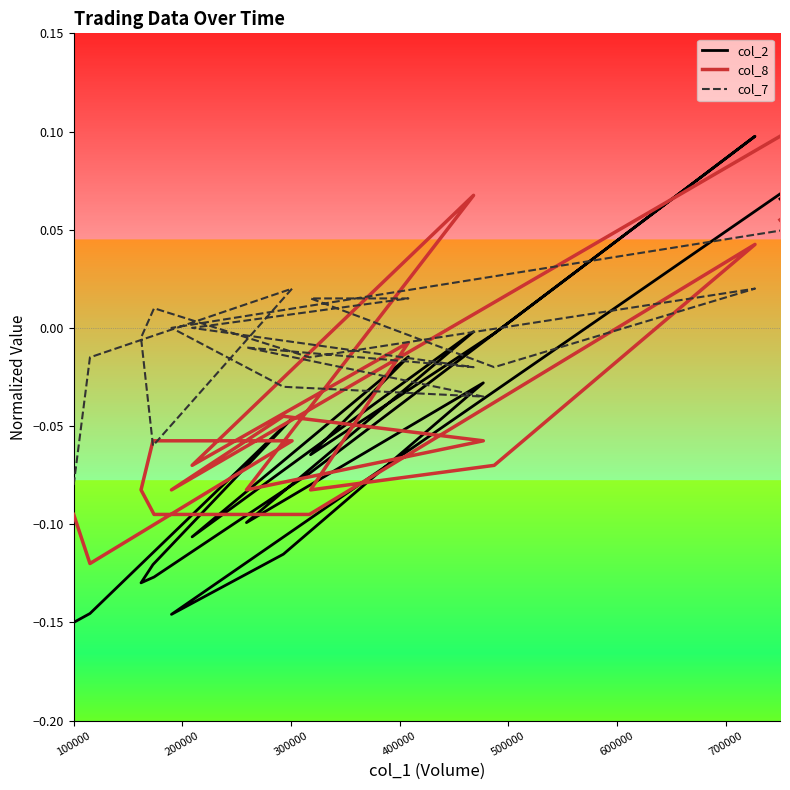

How many lines are shown in the chart?

3